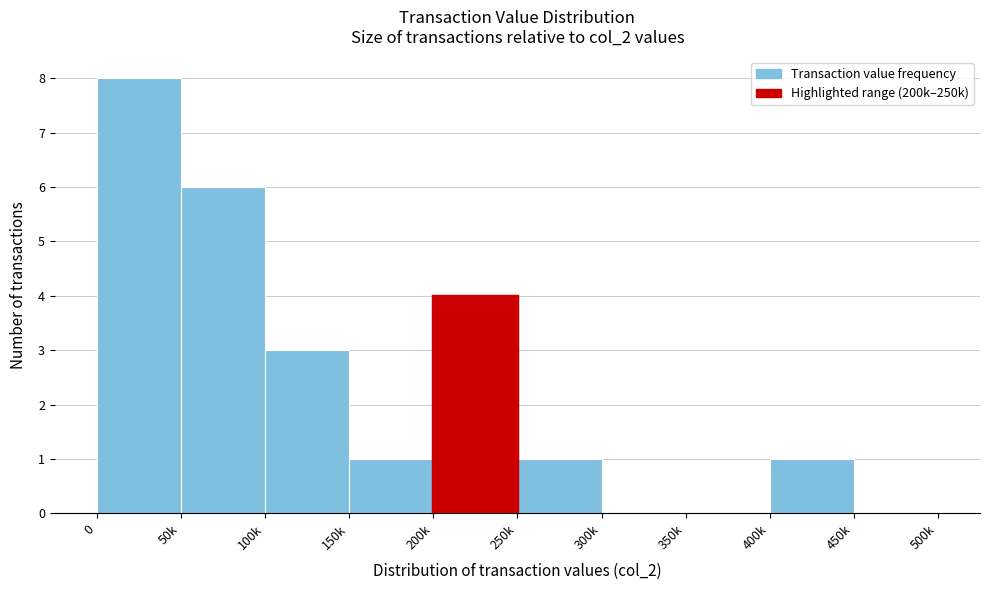

Reading left to right, transcribe all the data shown in this chart.

0=8	50k=6	100k=3	150k=1	200k=4	250k=1	300k=0	350k=0	400k=1	450k=0